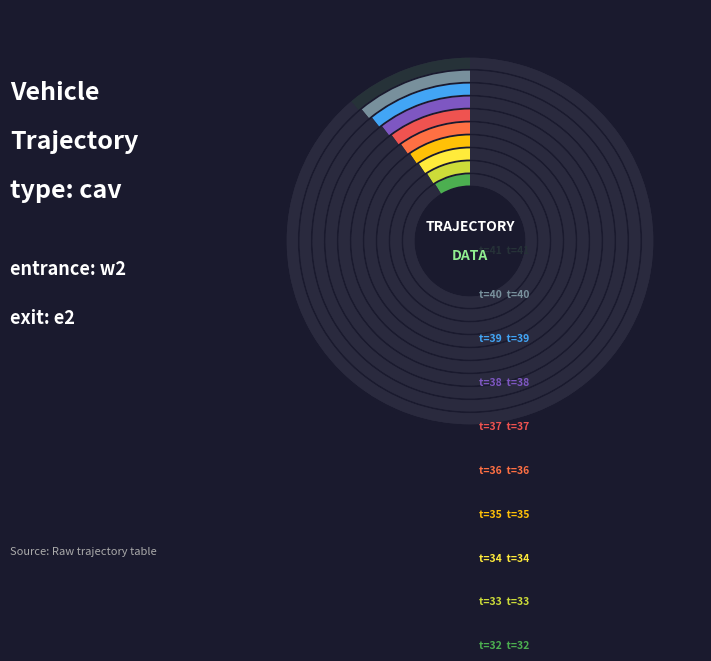

To the nearest percent, what portion does theta=0 (t=38) represent?

10%